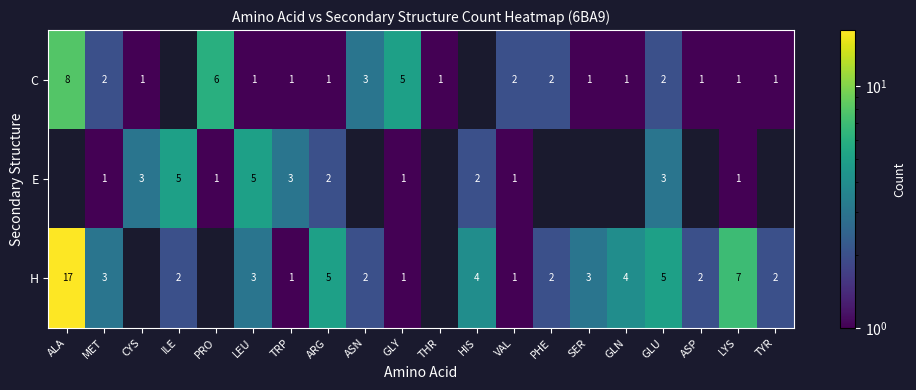

What is the difference between the C values at TYR and ALA?

7